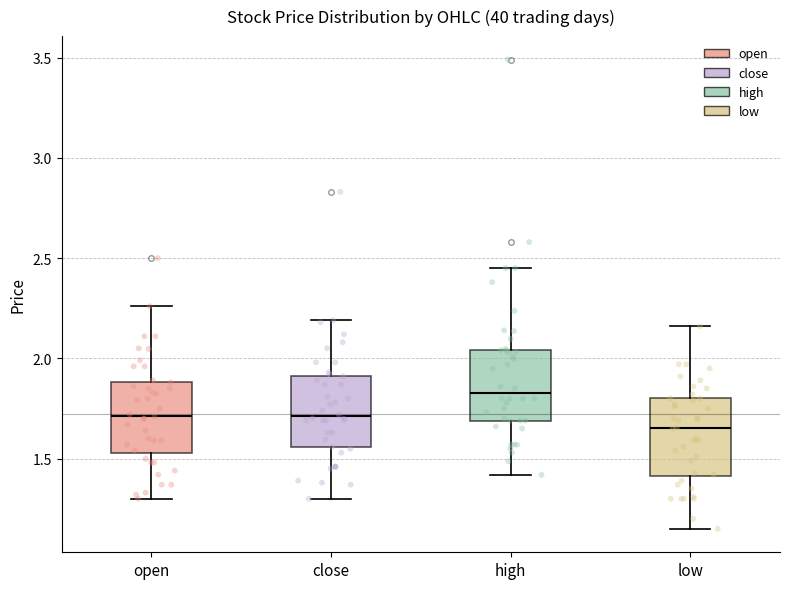

Reading left to right, read every box against the y-axis: the position of its median line, the range the box covers, and the ends of its whiskers. The values are not printed on the chart, so give them approximately, as read against the axis.

open: median 1.70, box 1.55 to 1.90, whiskers 1.30 to 2.25
close: median 1.70, box 1.55 to 1.90, whiskers 1.30 to 2.20
high: median 1.85, box 1.70 to 2.05, whiskers 1.40 to 2.45
low: median 1.65, box 1.40 to 1.80, whiskers 1.15 to 2.15